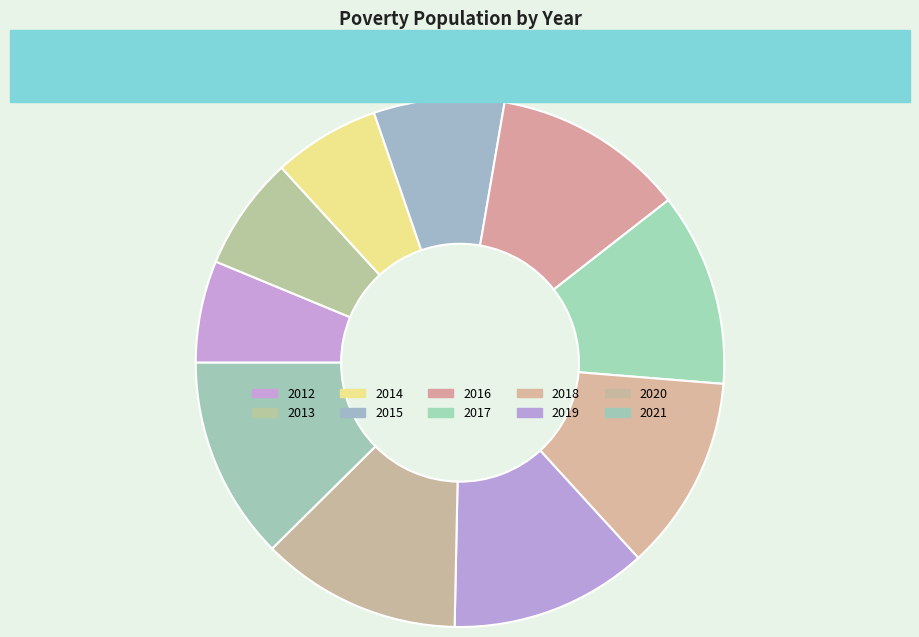

Do 2020 and 2015 together represent more than half of the pie?

No